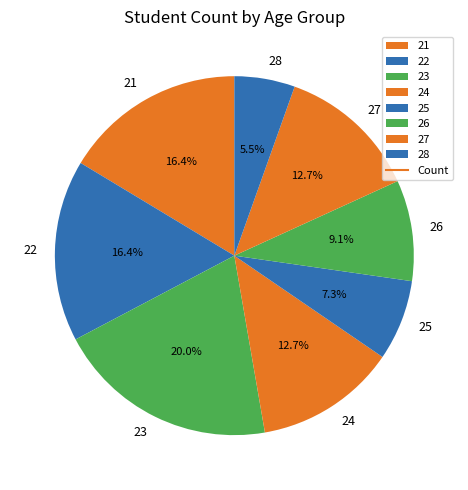

What is the ratio of the value at 28 to the value at 21?

0.3